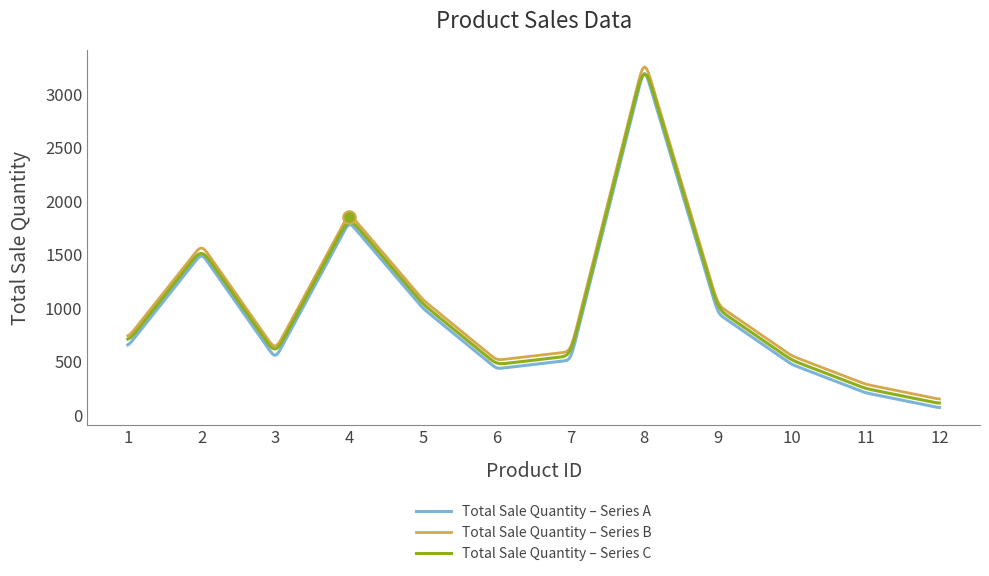

Which series has the widest spread of values?

Total Sale Quantity – Series A